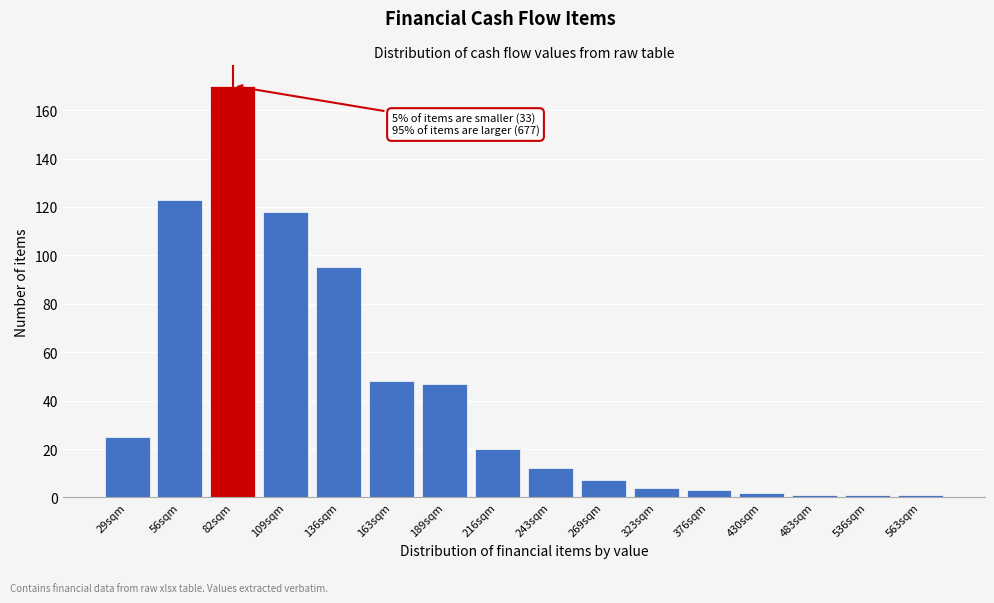

Reading left to right, extract all data points from this chart.

25	123	170	118	95	48	47	20	12	7	4	3	2	1	1	1